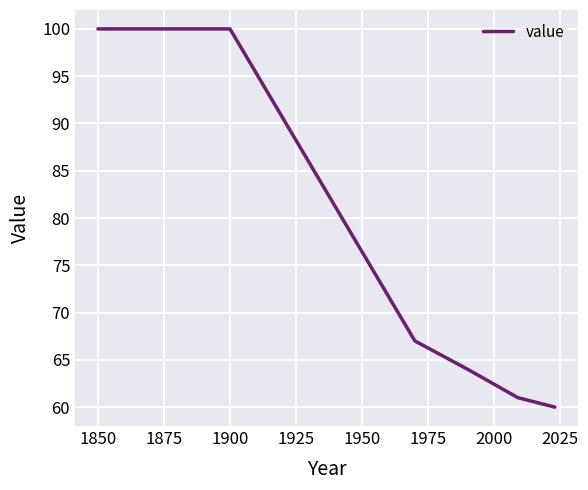

How many lines are shown in the chart?

1